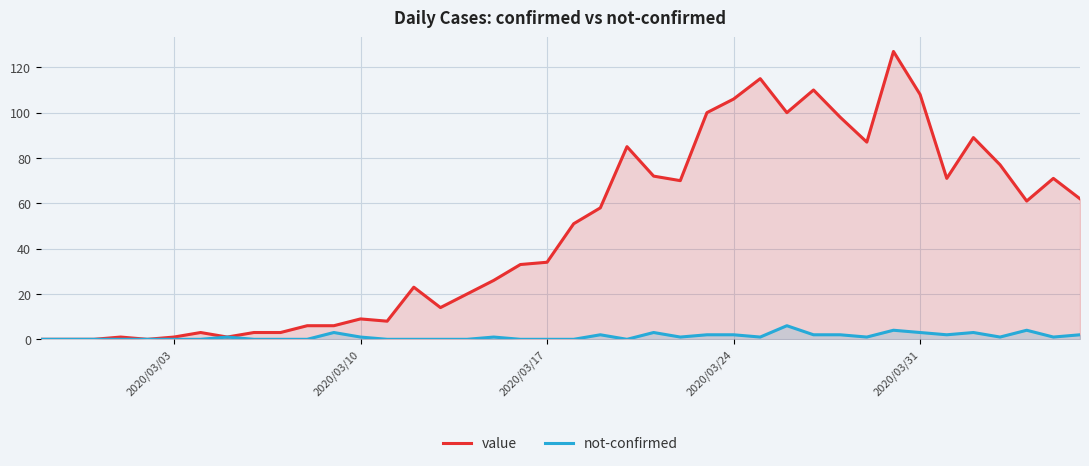

Which series has the widest spread of values?

value